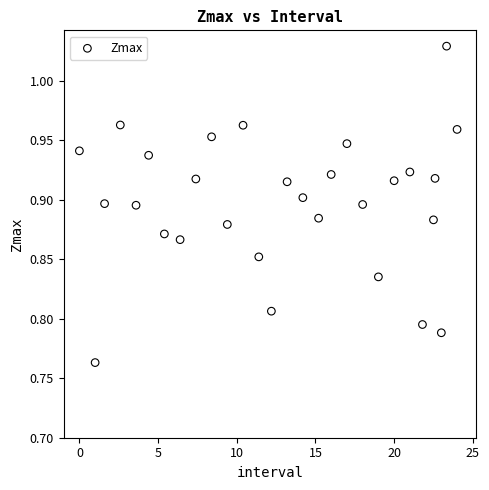

What is the range of Y values (max minus min)?

0.3